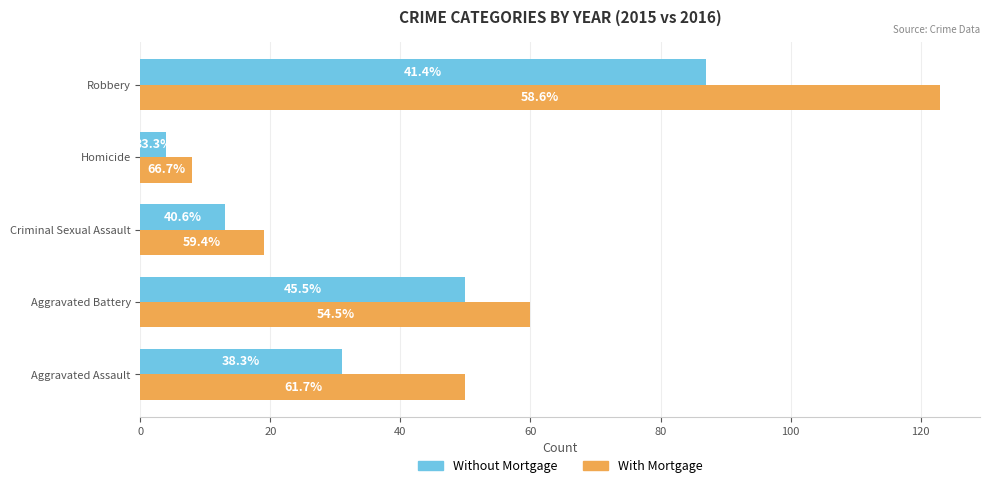

What are all the series names shown in the legend?

Without Mortgage, With Mortgage